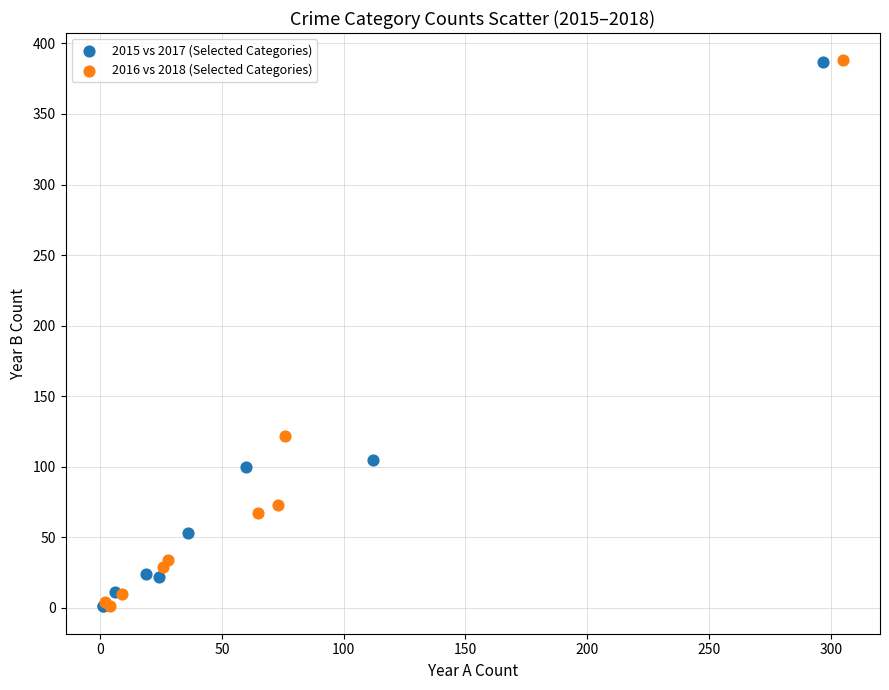

What are all the series names shown in the legend?

2015 vs 2017 (Selected Categories), 2016 vs 2018 (Selected Categories)